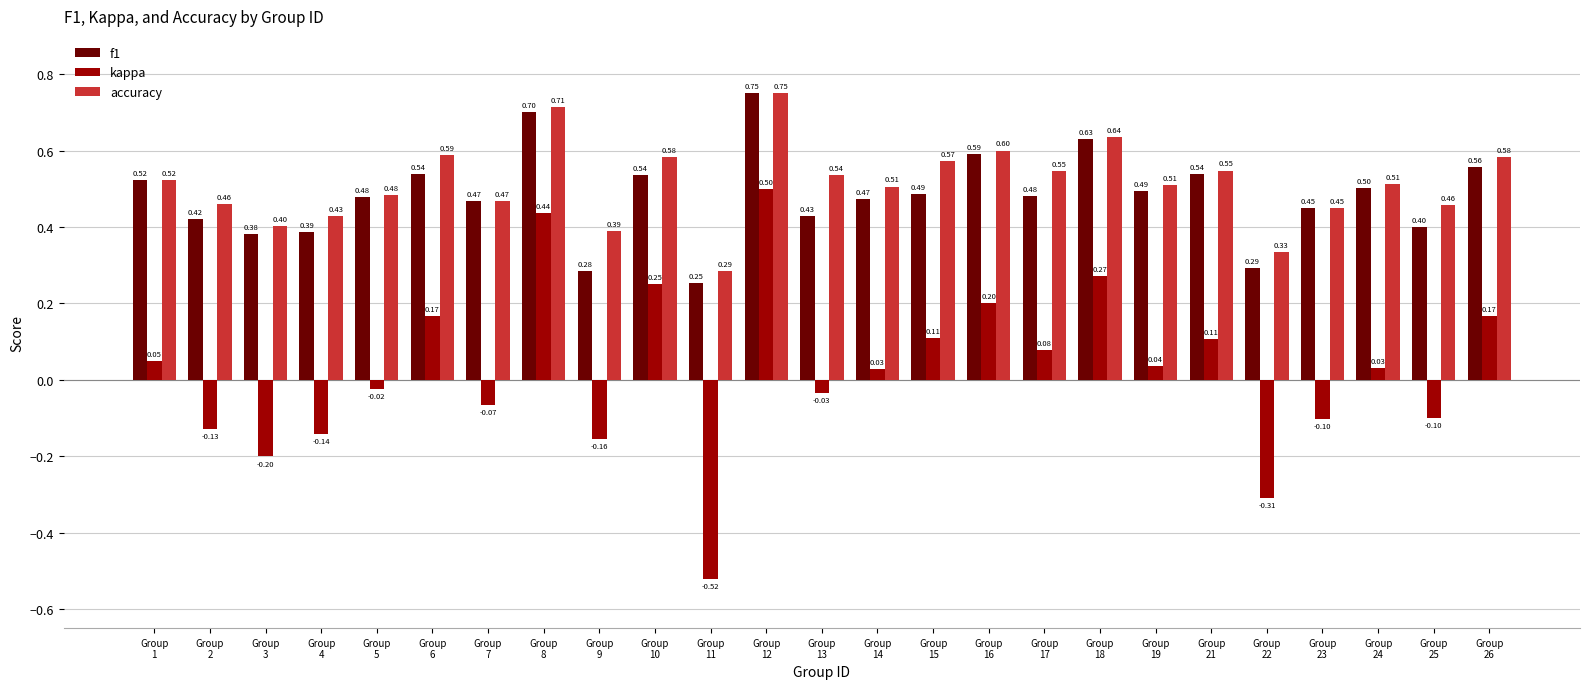

Which series has the largest range (max minus min)?

kappa